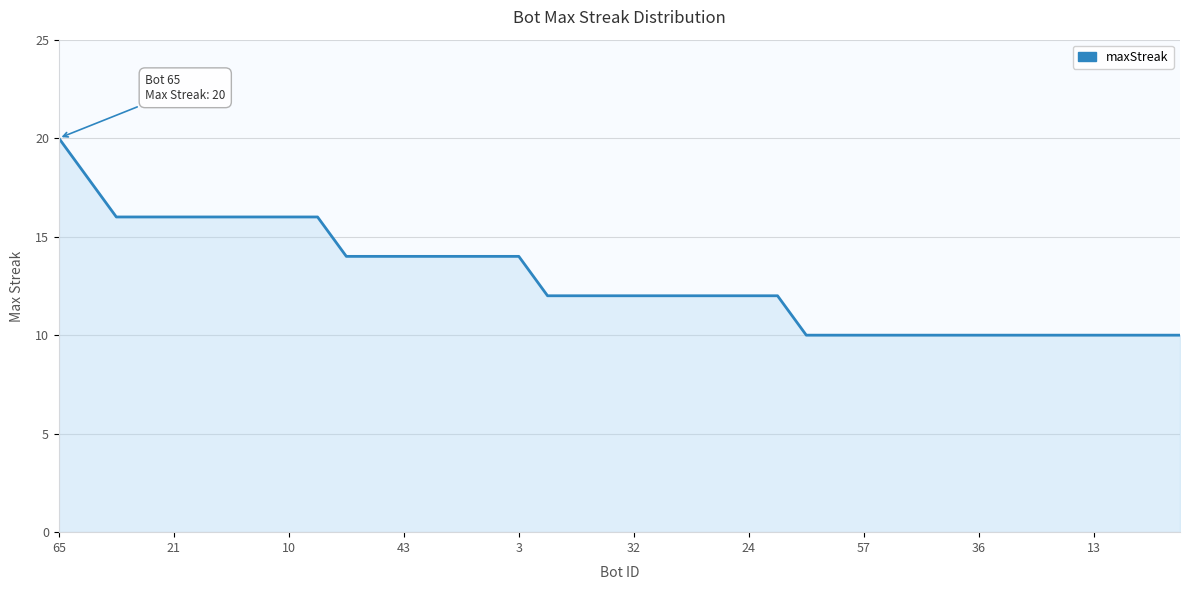

What is the maximum value shown in the chart?

20